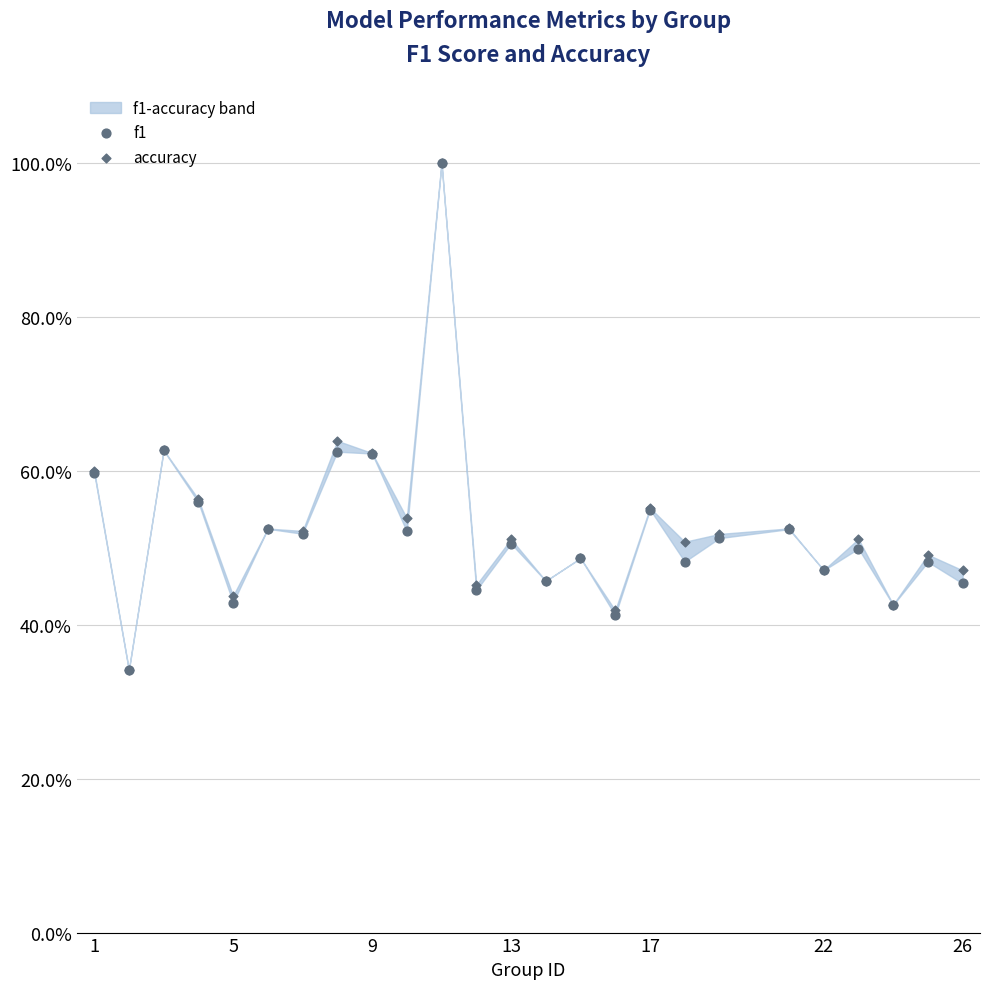

Which series has the largest Y range (max minus min)?

f1